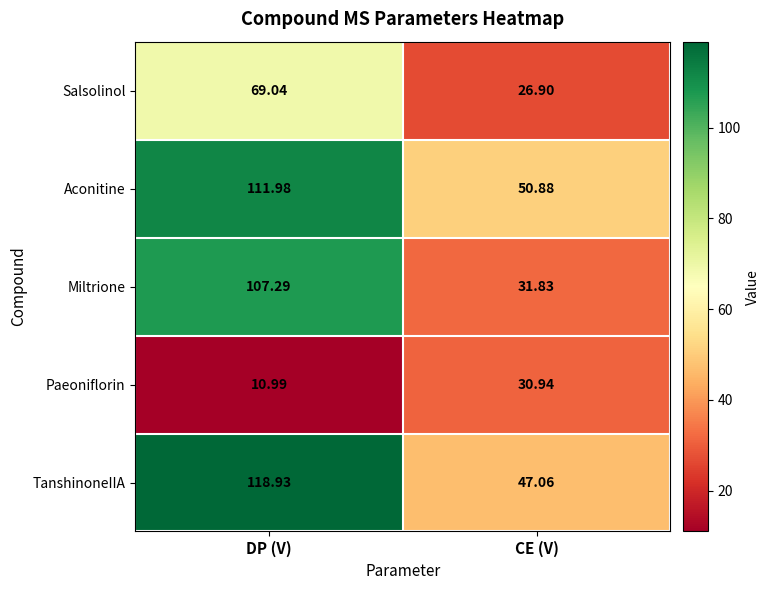

List the series in order of their peak value, highest first.

TanshinoneIIA, Aconitine, Miltrione, Salsolinol, Paeoniflorin